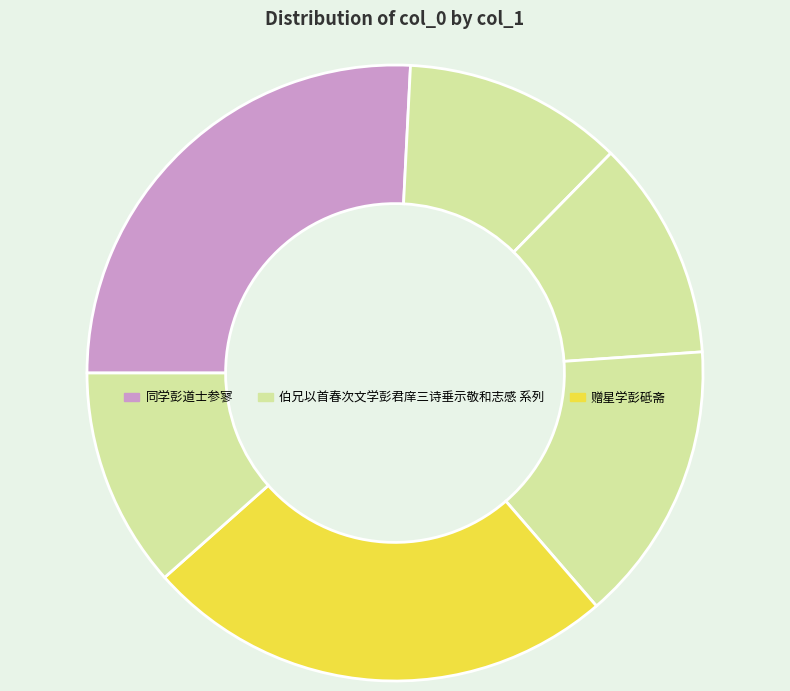

How many slices are in this pie chart?

6